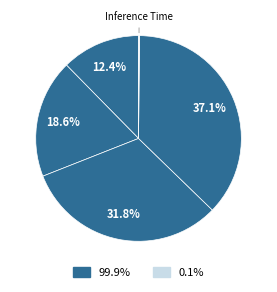

Is there a majority slice in this chart?

No